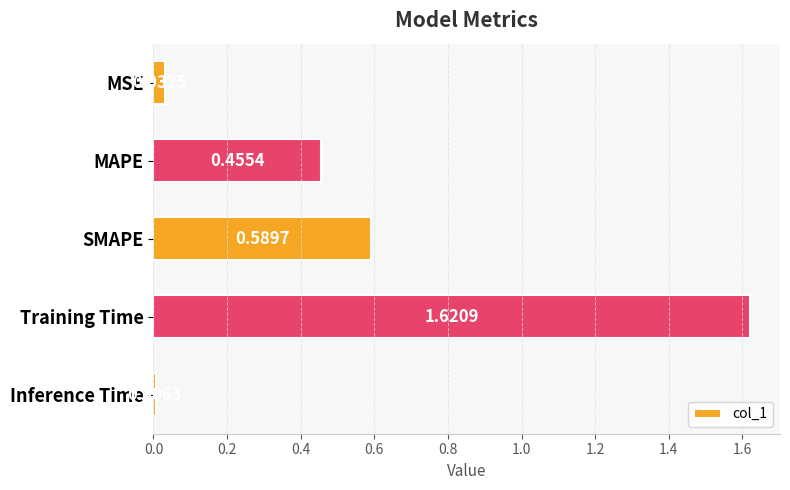

Which category has the lowest value across all series?

Inference Time